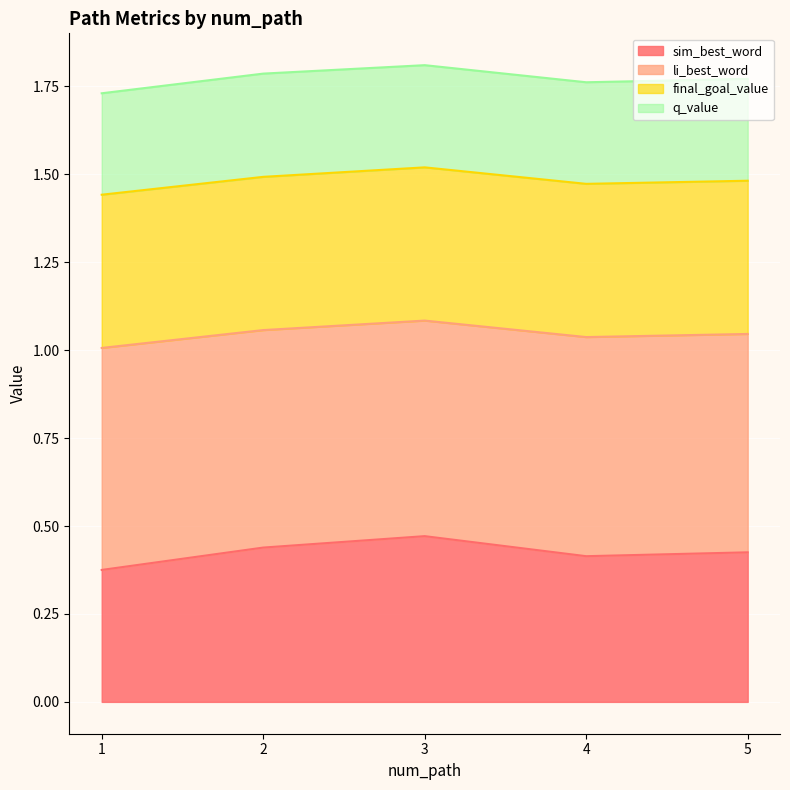

Which series has the largest range (max minus min)?

sim_best_word